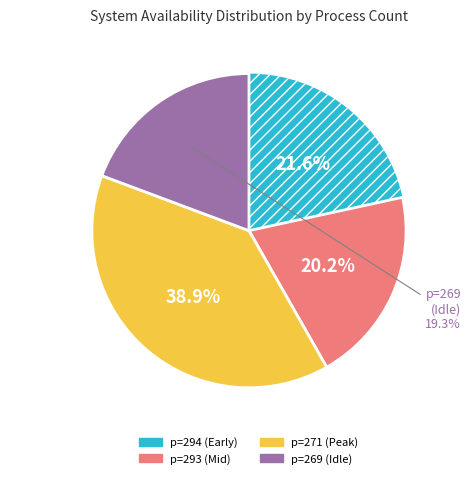

Between 293 and 269, which is larger?

293